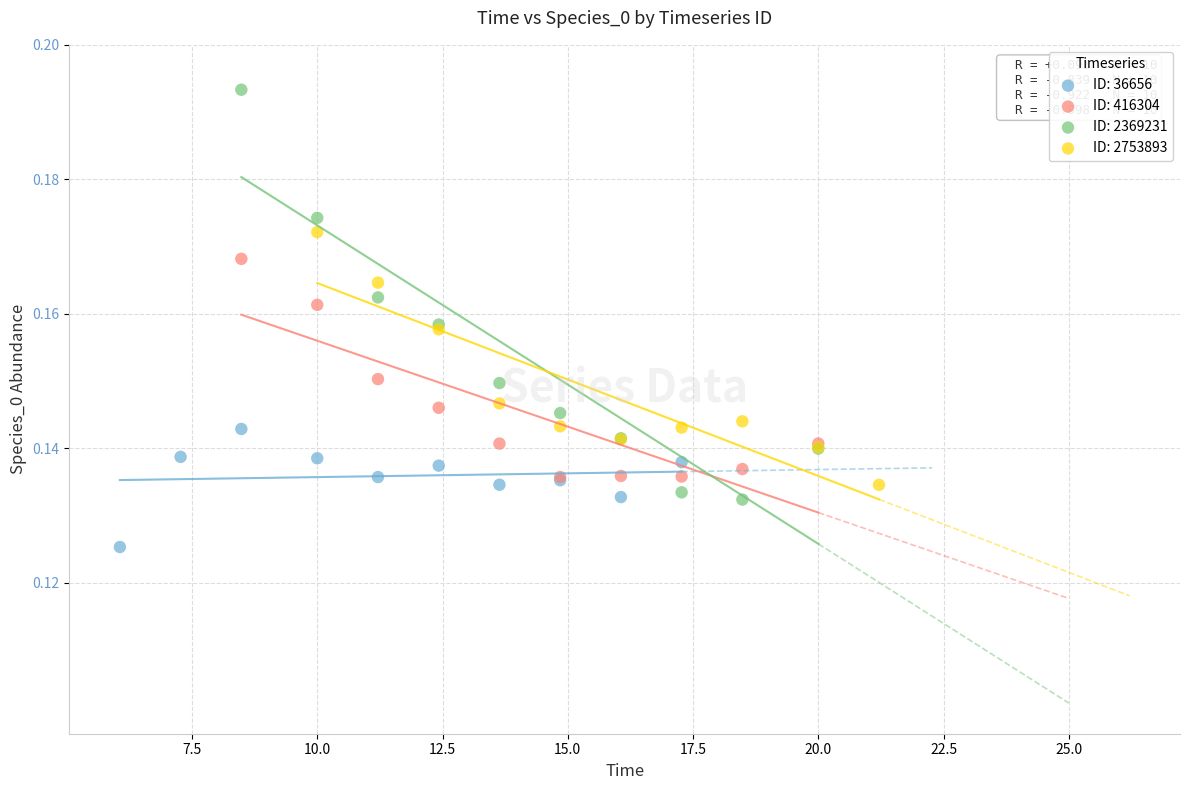

Which series reaches the minimum Y coordinate?

ID: 36656